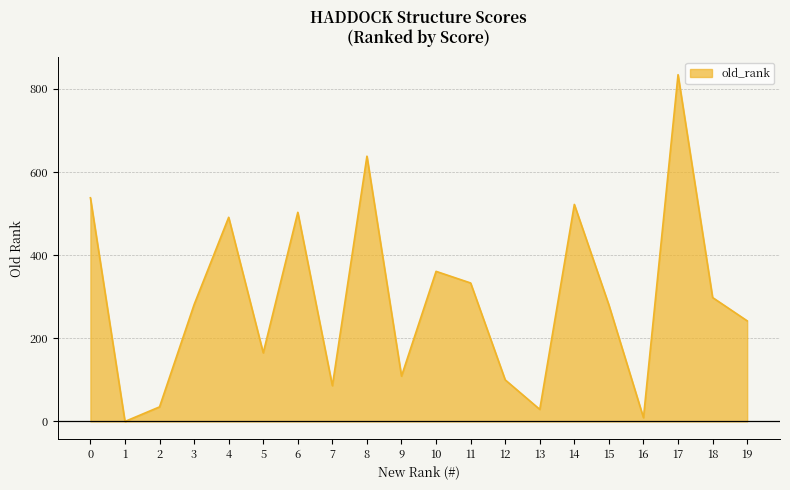

What is the ratio of the value at 17 to the value at 14?

1.6